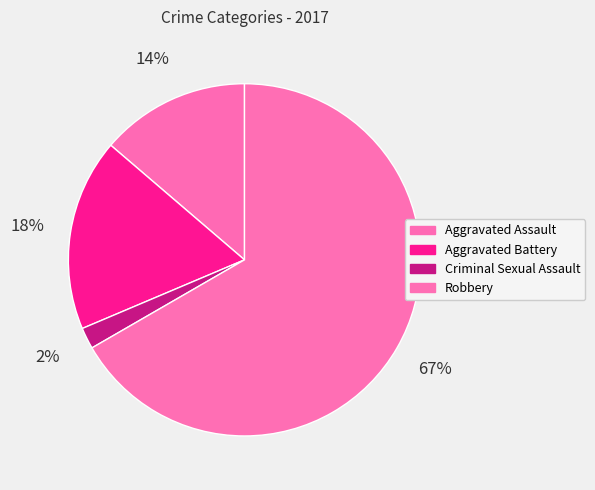

Does Aggravated Battery represent more than half of the total?

No